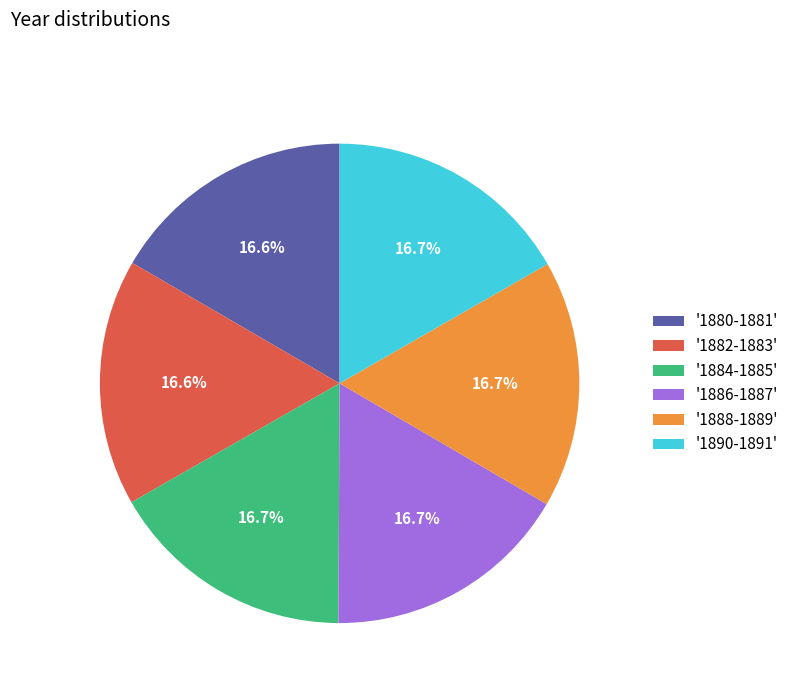

How many segments does this pie chart have?

6